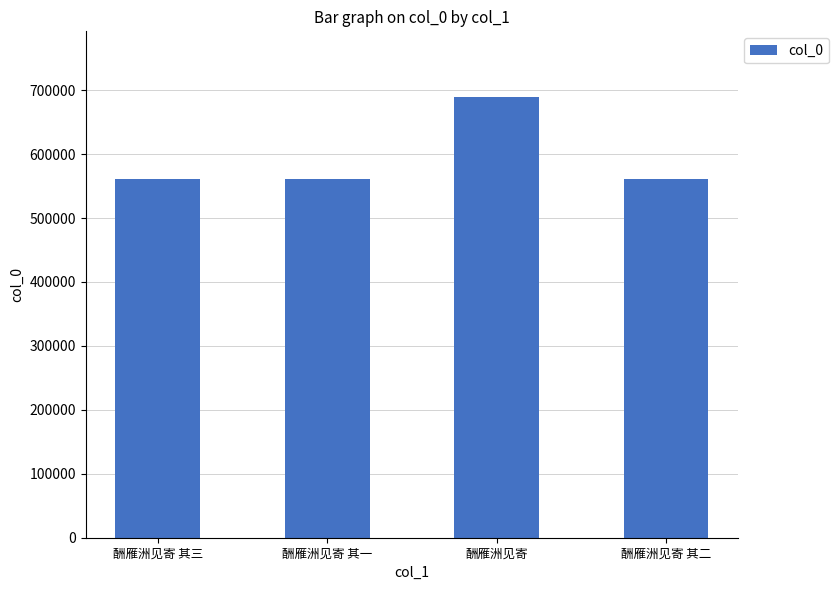

What is the sum of the values at 酬雁洲见寄 其二 and 酬雁洲见寄?

1249610